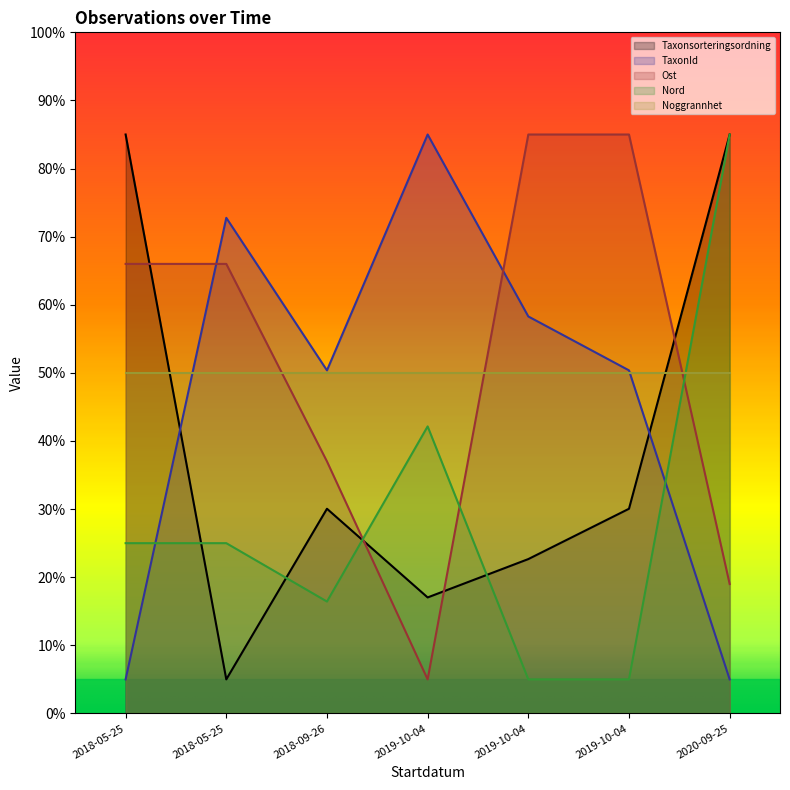

How many data points does each series have?

7